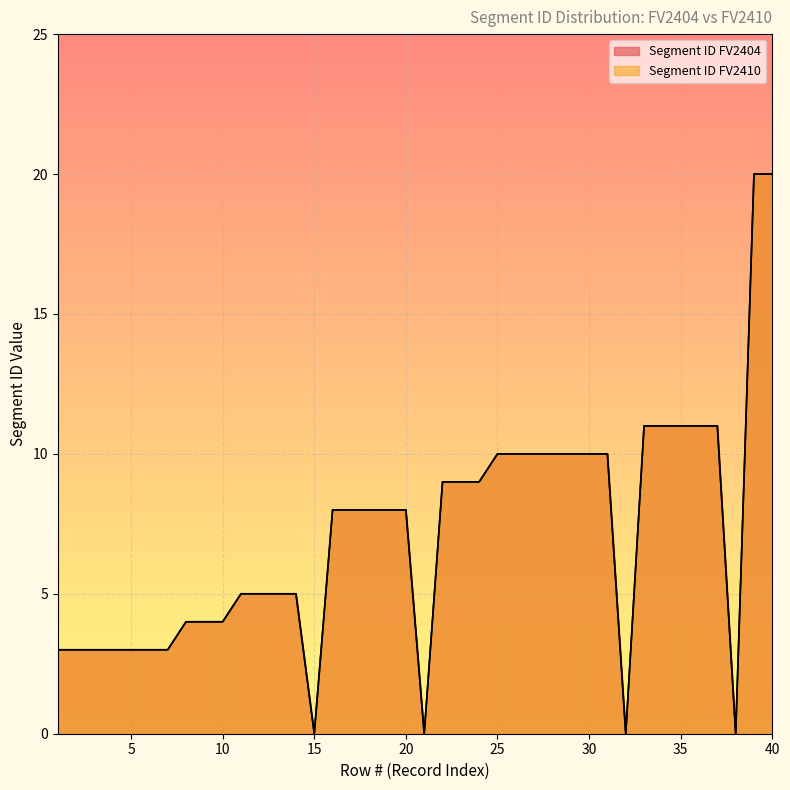

True or false: Segment ID FV2404 has a value of 5 at 2.

False